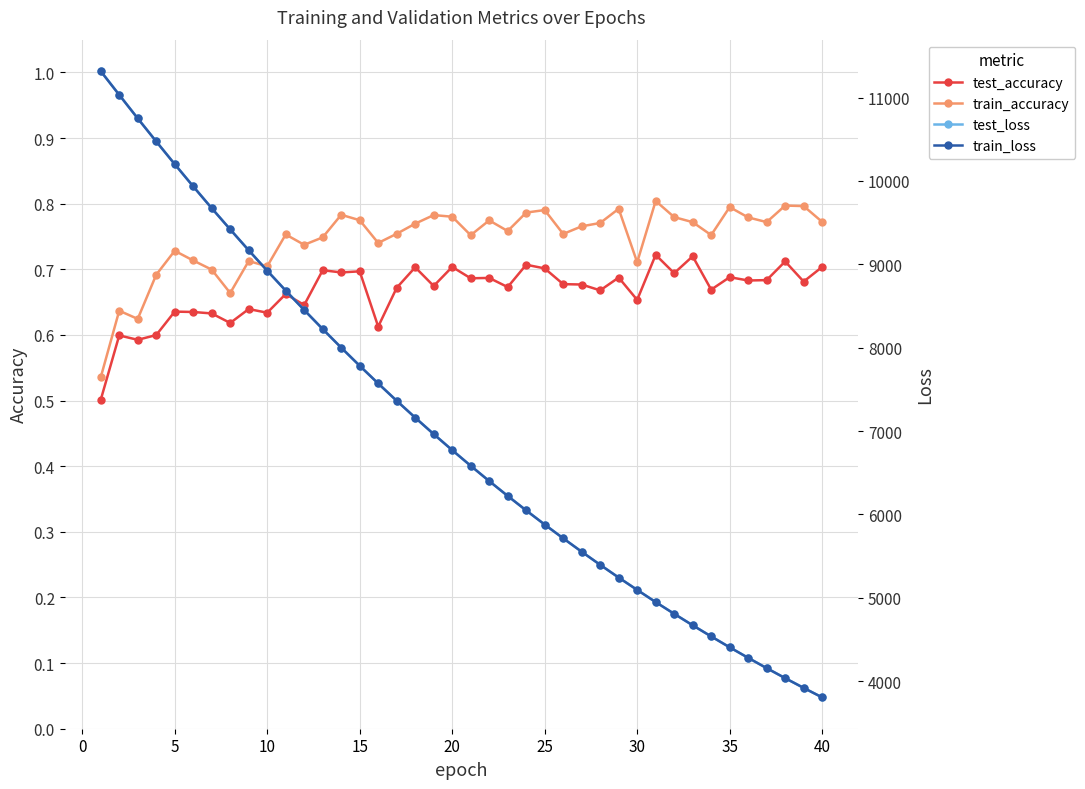

How many lines are shown in the chart?

4